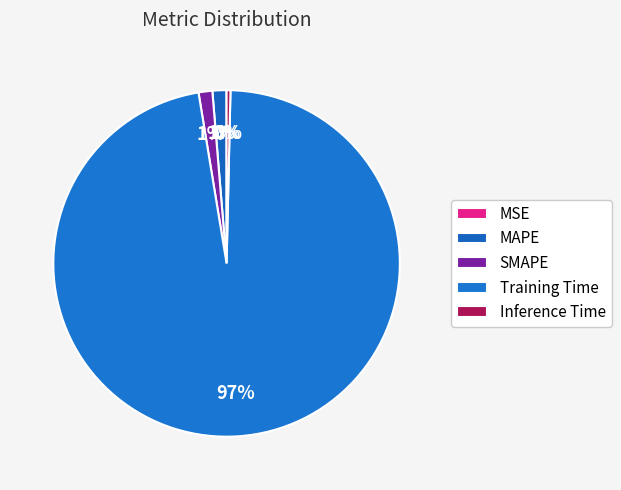

Which slice represents more than half of the pie?

Training Time